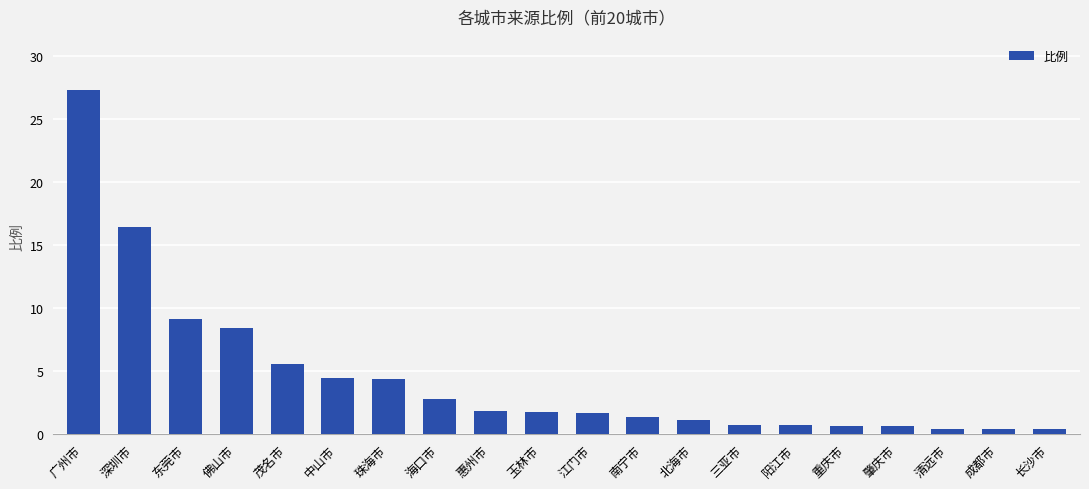

What is the greatest value displayed?

27.3